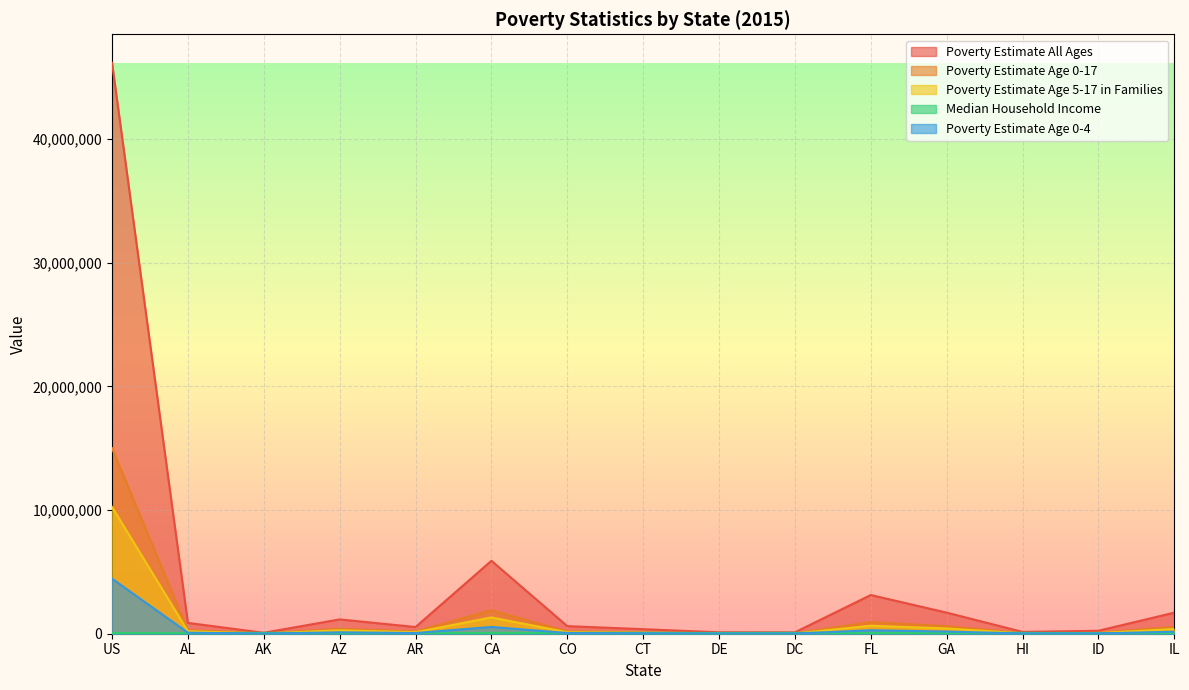

What is the sum of the Poverty Estimate Age 0-17 values at CO and AZ?

577553